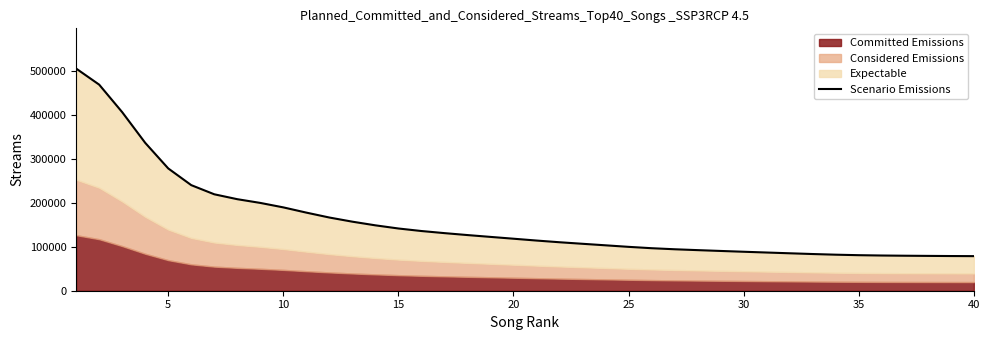

The value at 23 is 103419.0. True or false?

True